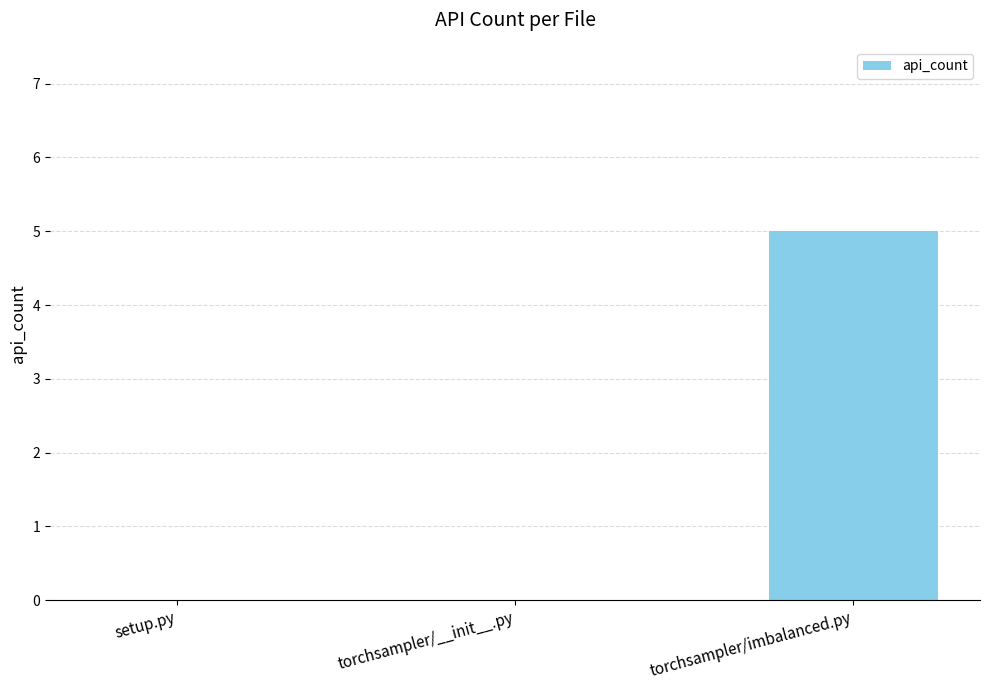

Is it true that the value at torchsampler/imbalanced.py is 5?

True